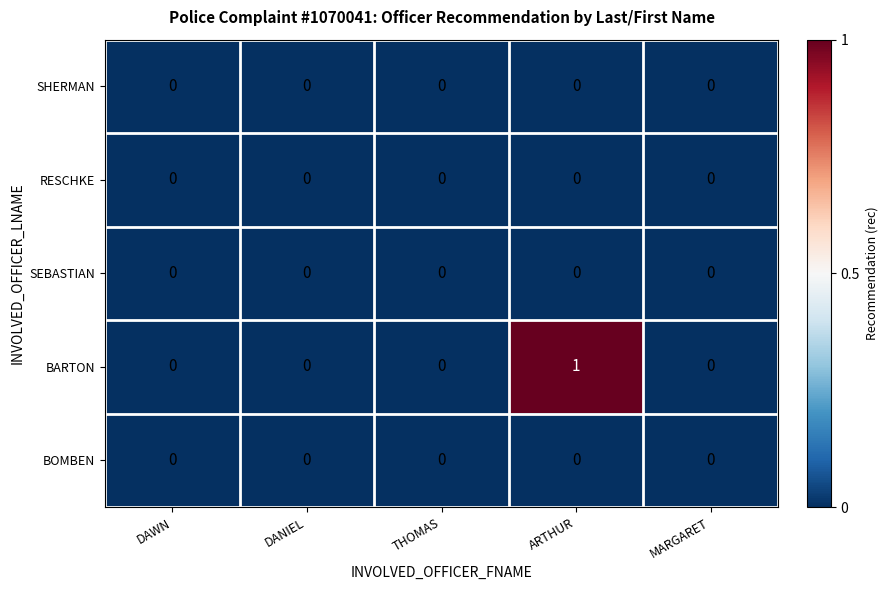

Which series changed the most between ARTHUR and MARGARET?

BARTON